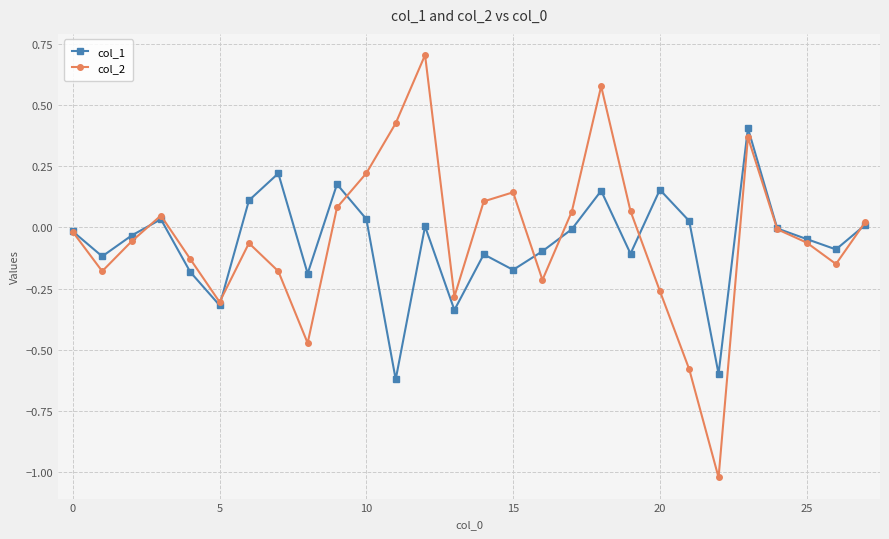

True or false: col_2 has more than 0 interior local peaks.

True